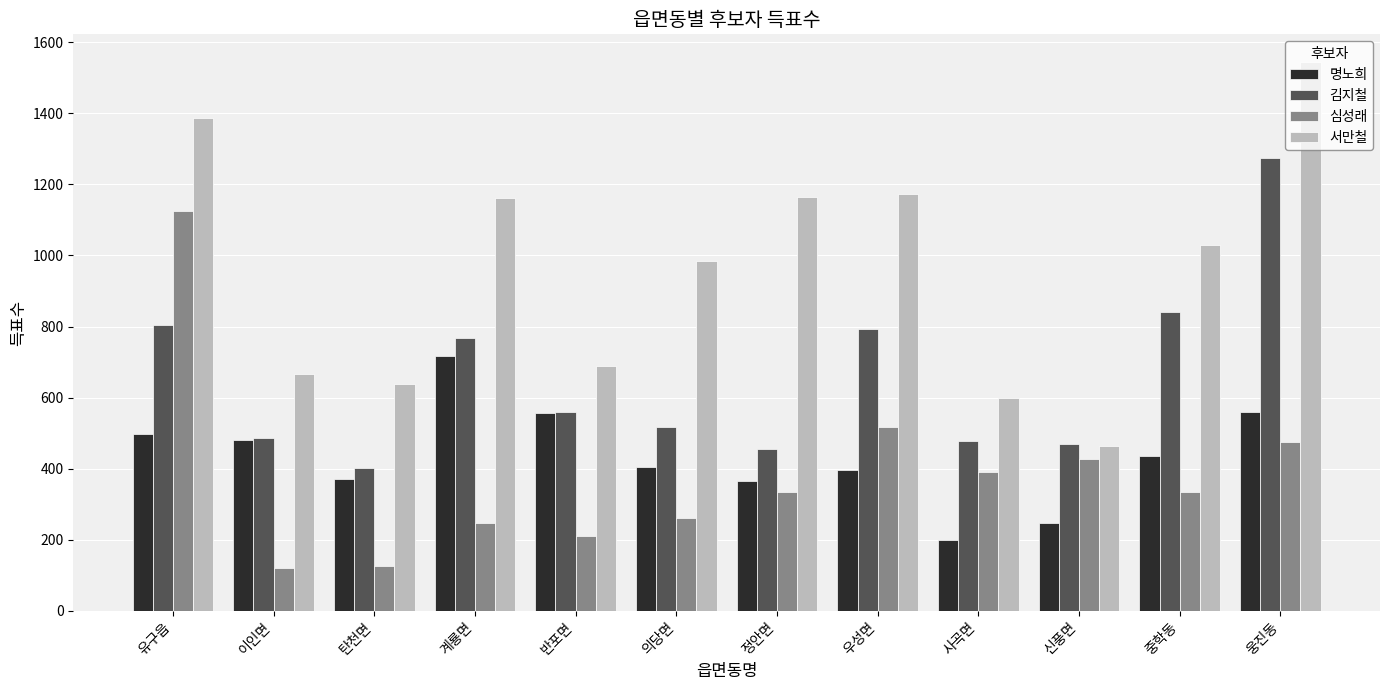

Is it true that 김지철 equals 890 at 의당면?

False